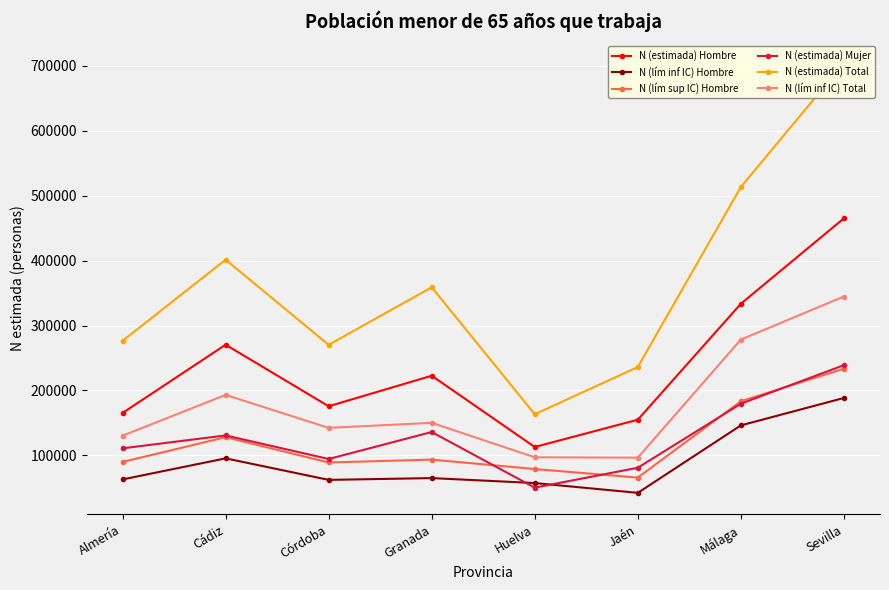

True or false: N (lím inf IC) Total and N (estimada) Mujer intersect in this chart.

False